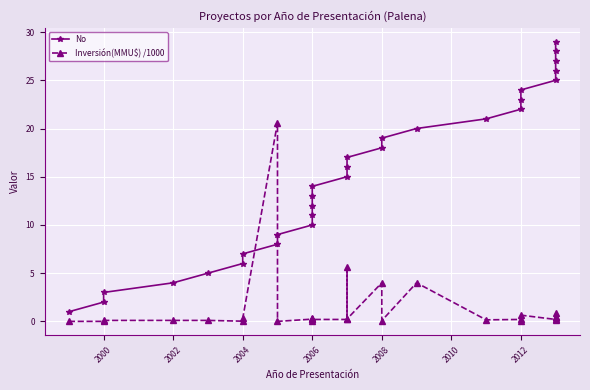

Which series has the largest range (max minus min)?

No